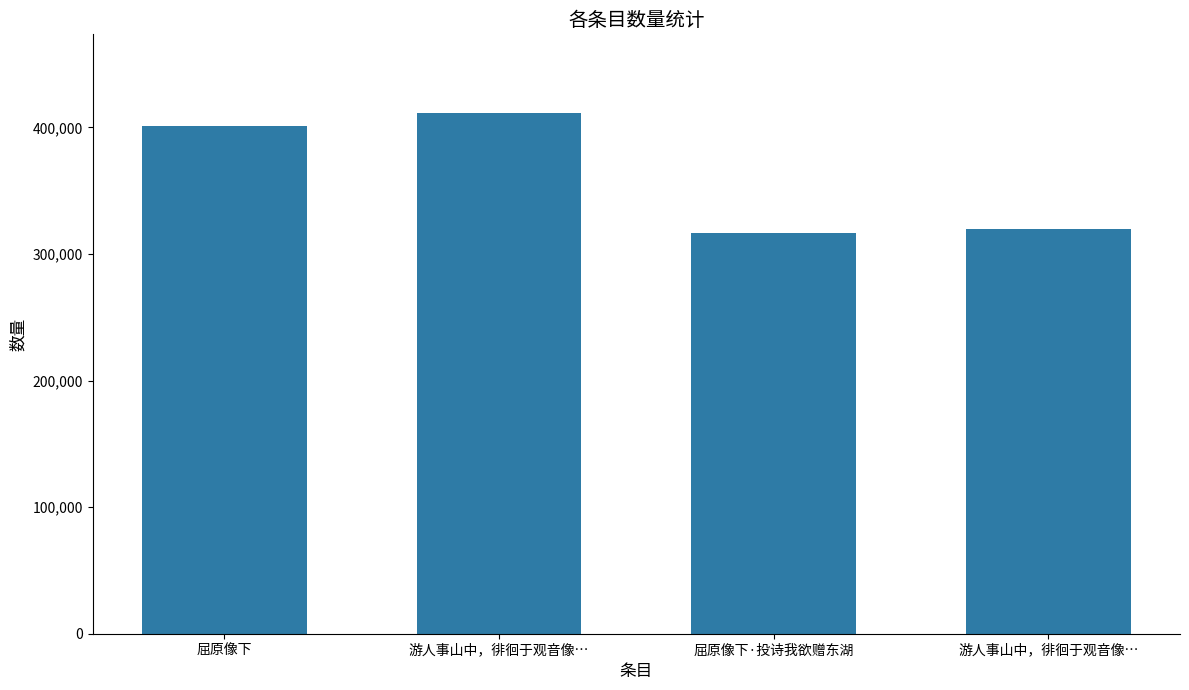

Rank the categories by value from highest to lowest.

游人事山中，徘徊于观音像…, 屈原像下, 游人事山中，徘徊于观音像…, 屈原像下·投诗我欲赠东湖